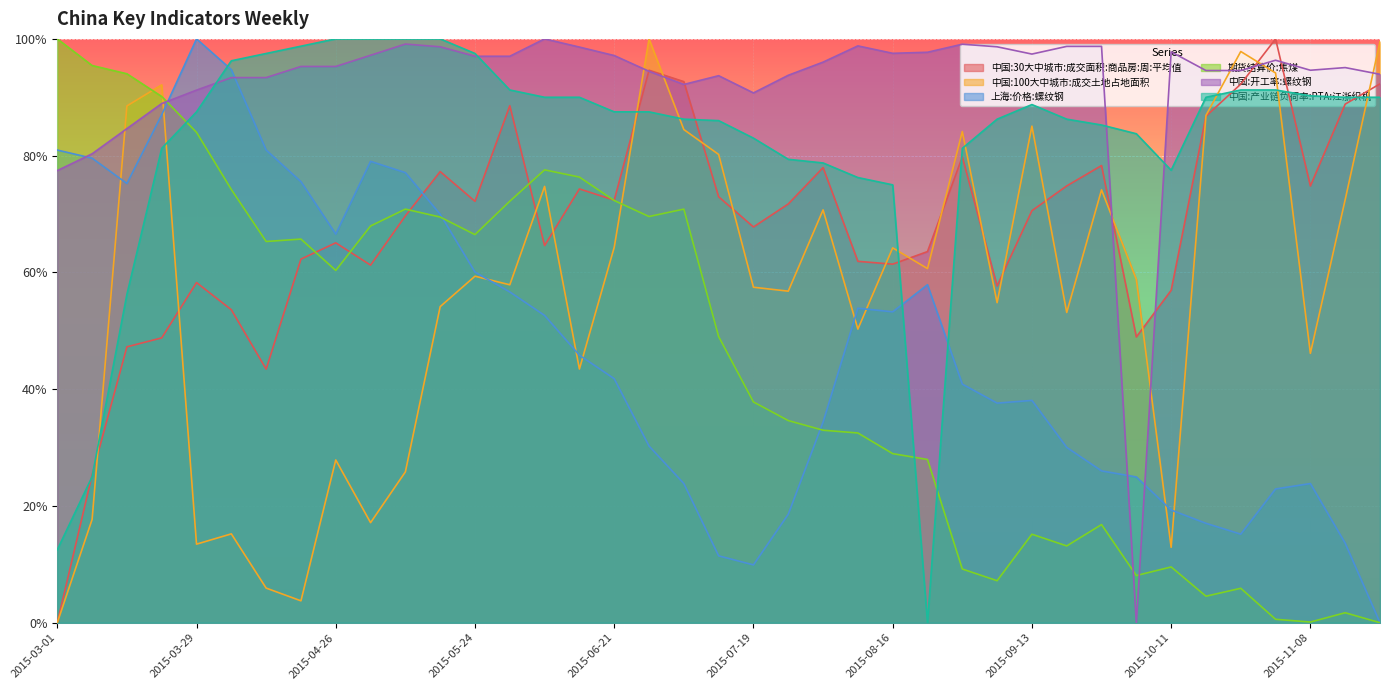

The 上海:价格:螺纹钢 series shows 0.1 at 2015-08-02. True or false?

False